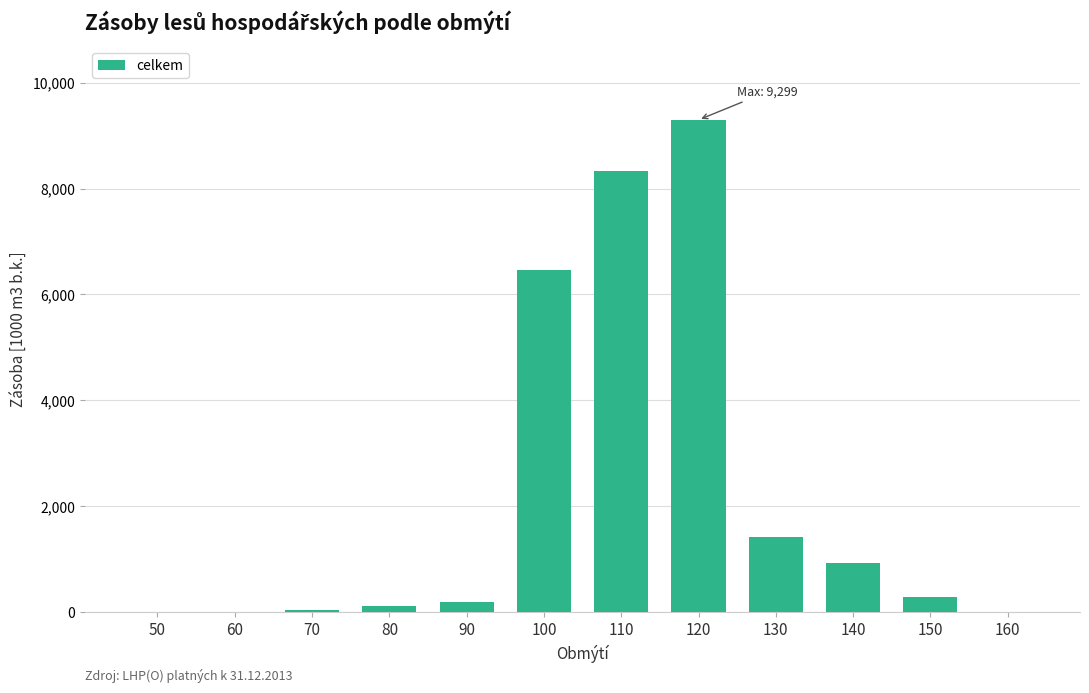

What is the ratio of the value at 90 to the value at 130?

0.1